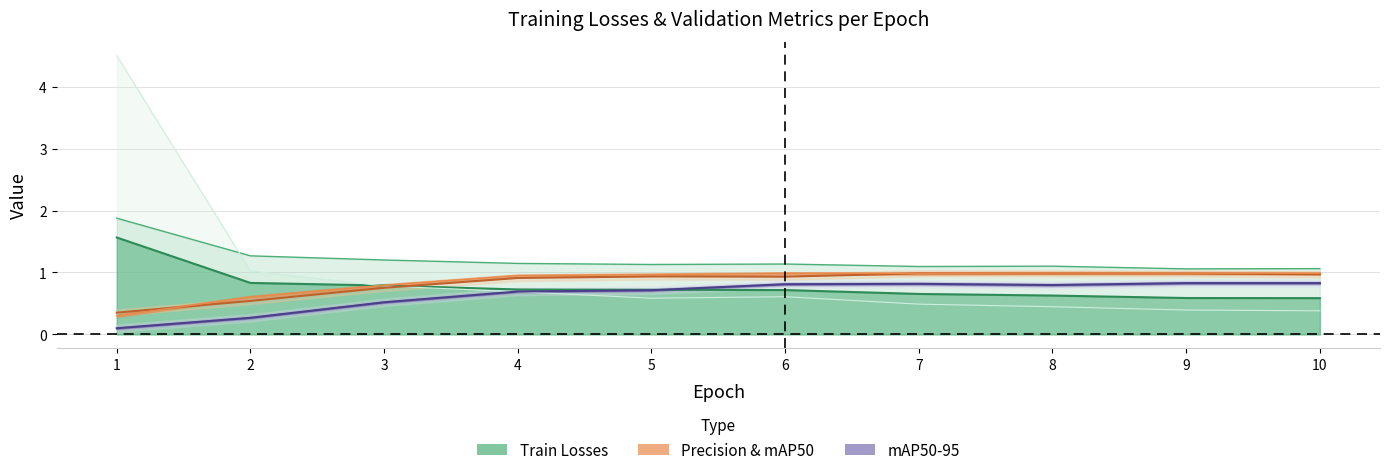

Rank the series at 10 from highest to lowest value.

train/dfl_loss, metrics/mAP50(B), metrics/precision(B), metrics/mAP50-95(B), train/box_loss, train/cls_loss